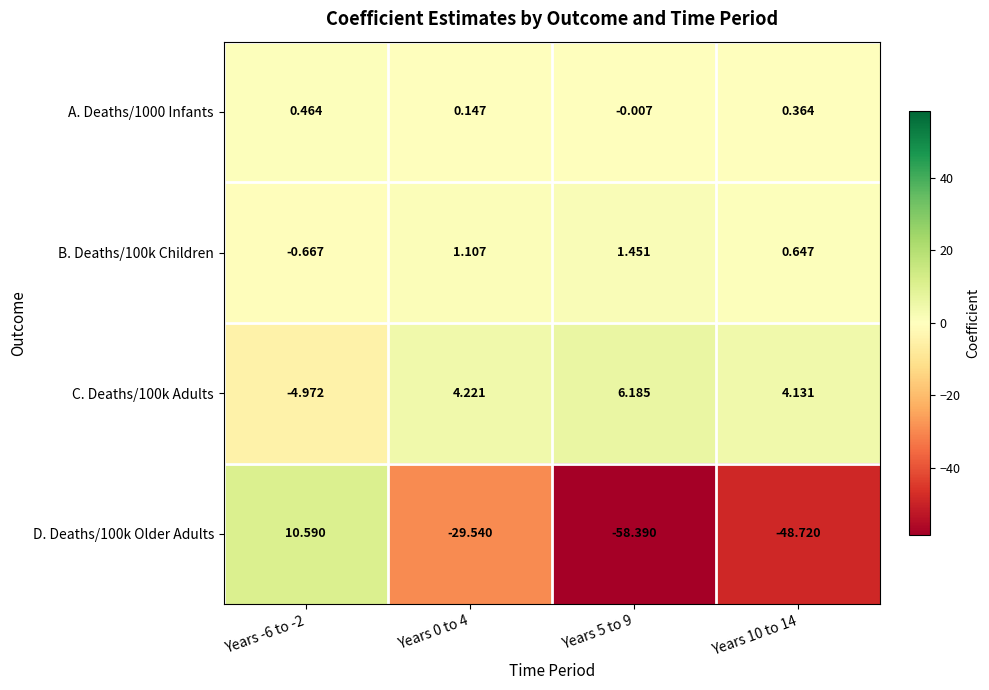

At which category is the sum across all series the highest?

Years -6 to -2